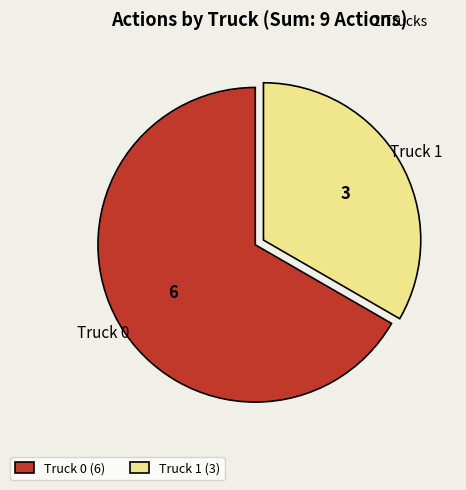

Count the number of slices in the pie.

2